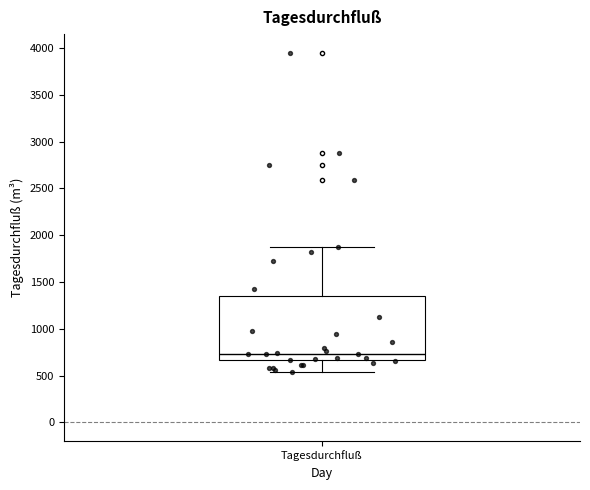

Transcribe this box plot: give where the median line is, the range the box spans, and where the two whiskers end, as read against the y-axis. The values are not printed on the chart, so give them approximately, as read against the axis.

median 750, box 650 to 1350, whiskers 550 to 1850